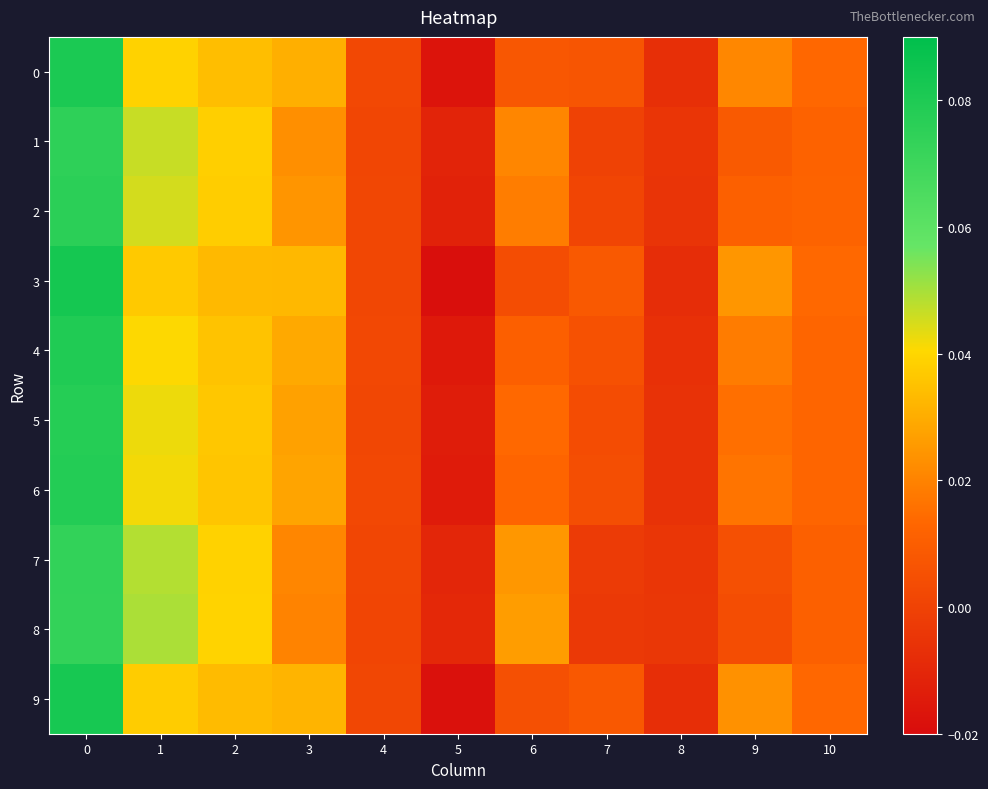

What is the maximum value shown in the chart?

0.1